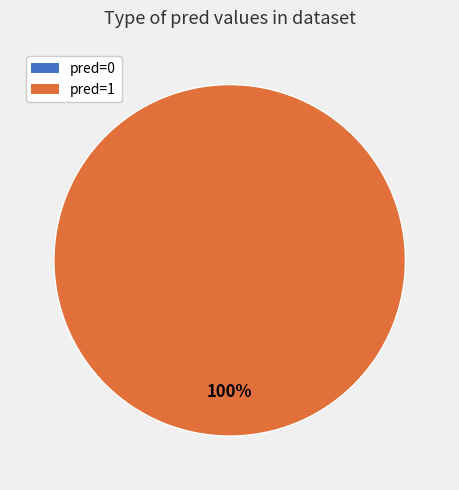

Is it true that pred=1 is 100% of the pie?

True